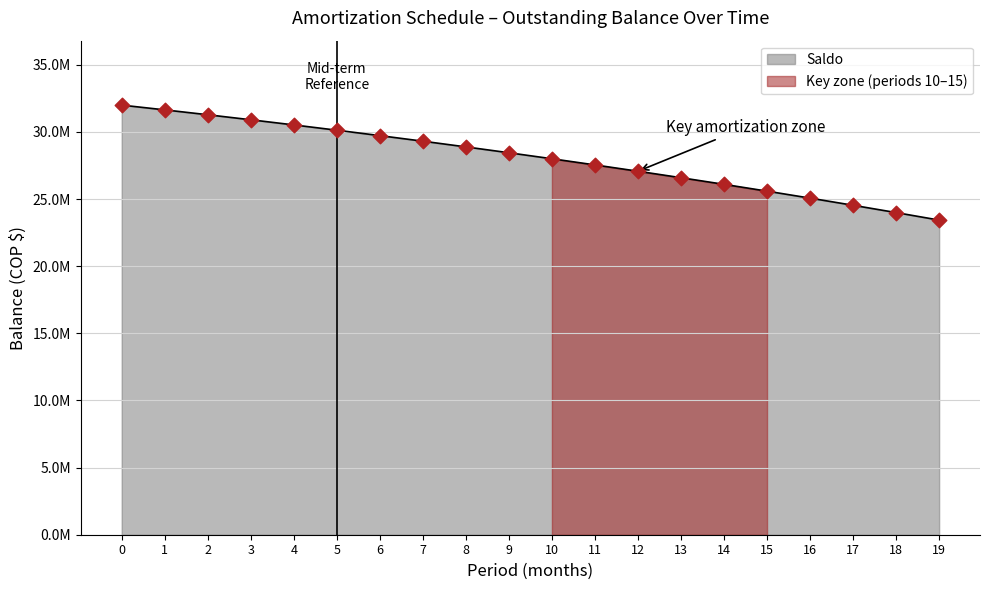

What is the change in value from 1 to 6?

-1918433.4